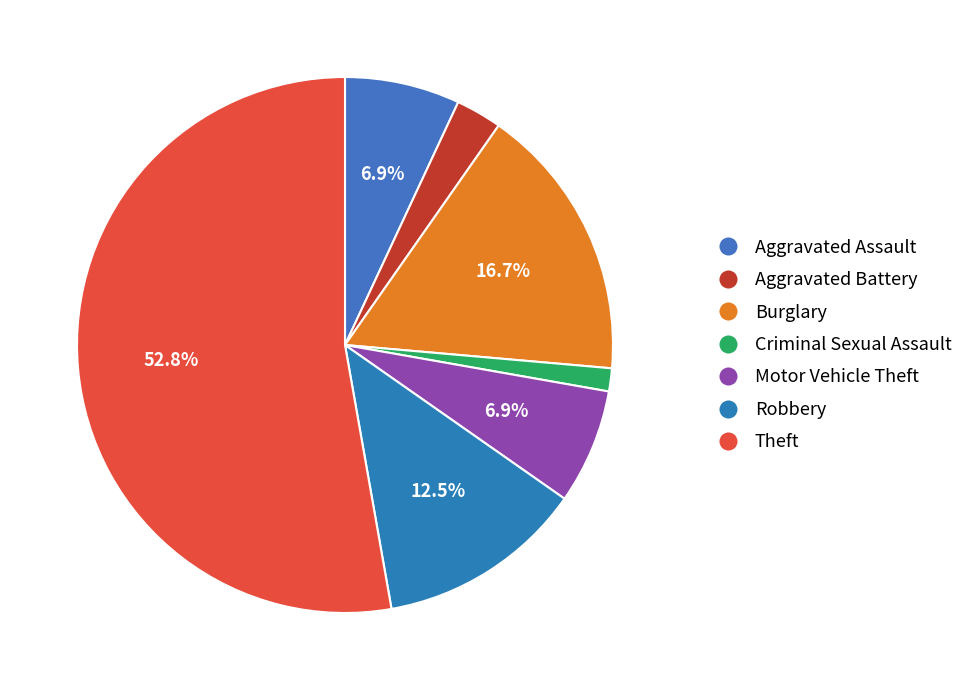

Approximately how many times larger is the value at Motor Vehicle Theft compared to Burglary?

0.4